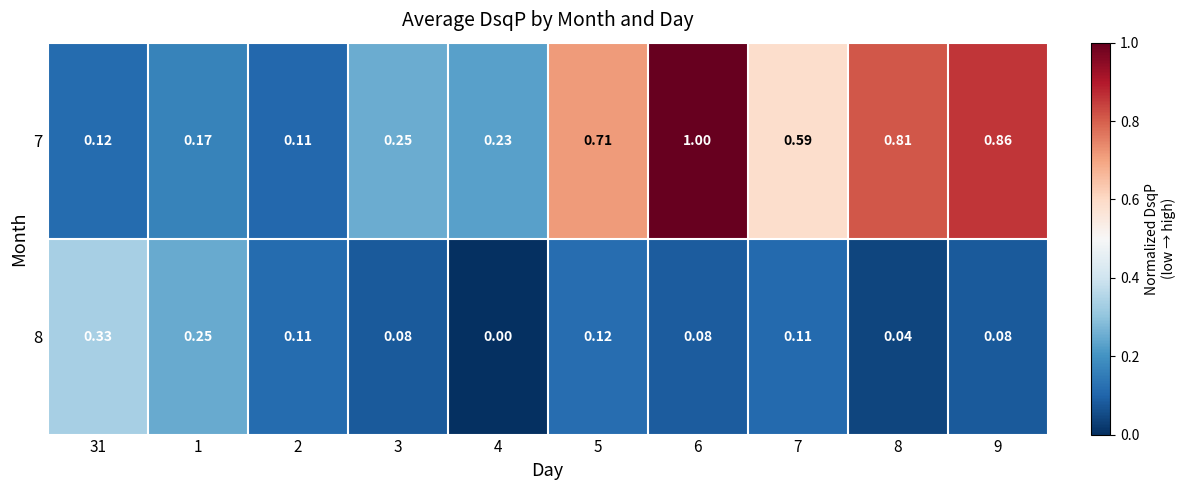

Is the value of 7 at 31 greater than the value of 8 at 3?

Yes